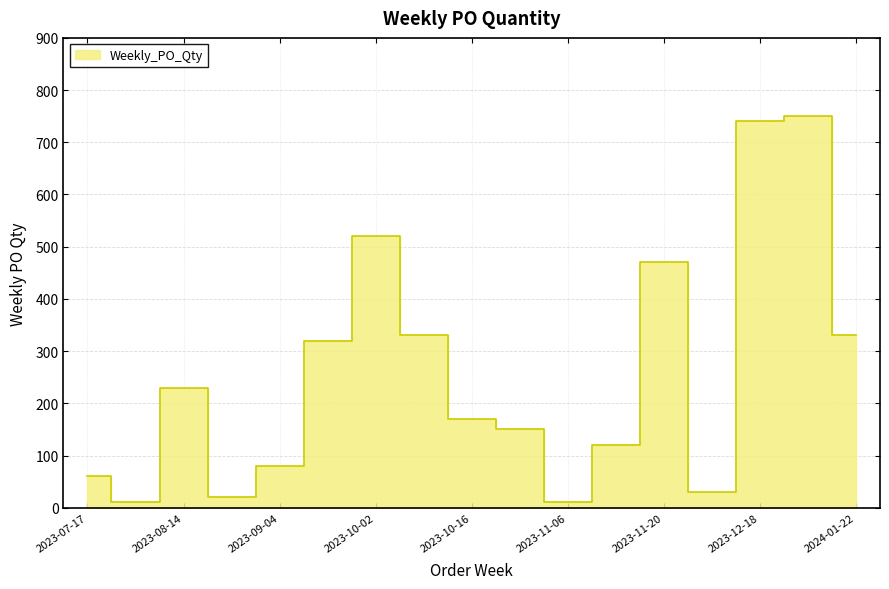

How many values exceed 170?

8